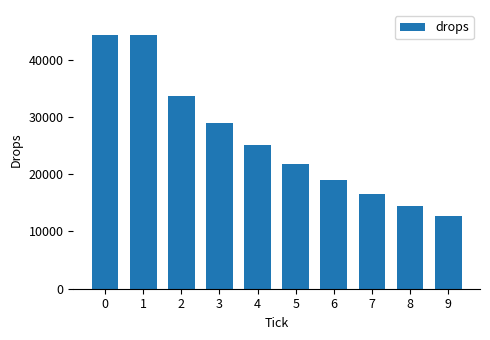

What is the maximum value shown in the chart?

44268